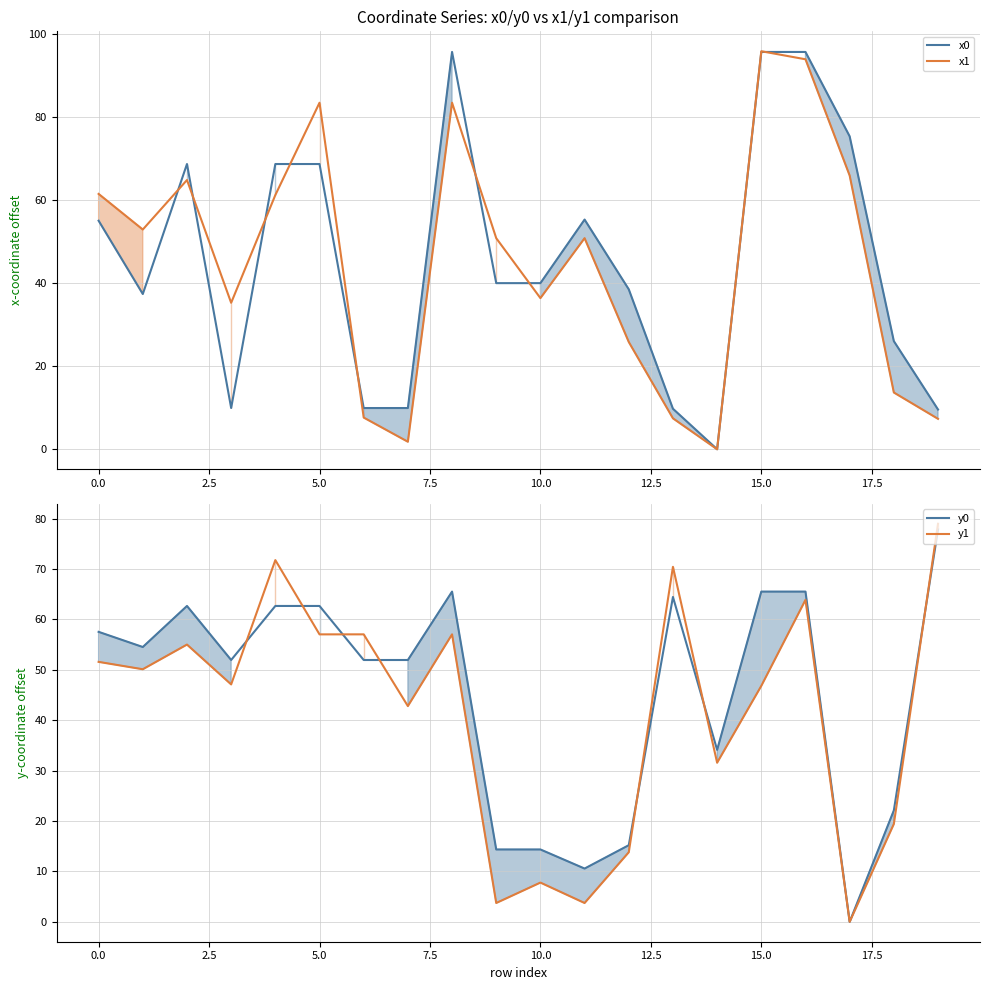

The value of x0 at 0.0 is 55.0. True or false?

True